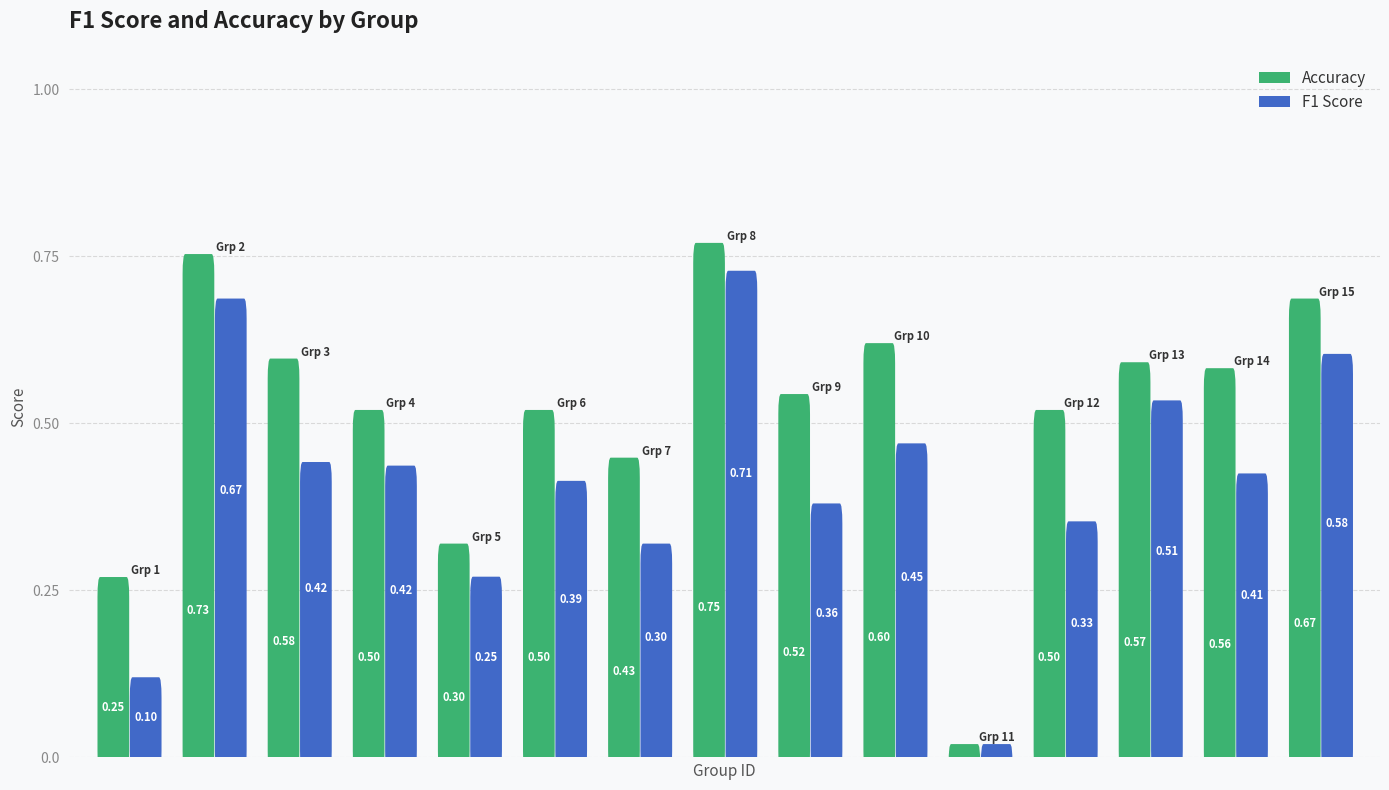

The accuracy series shows 0.7 at 15. True or false?

True